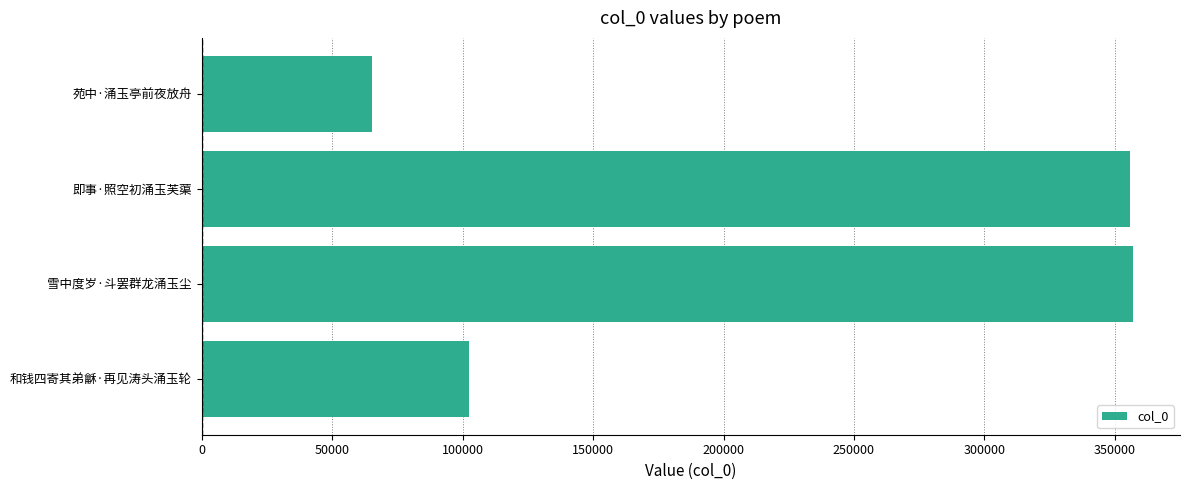

What is the average value?

220204